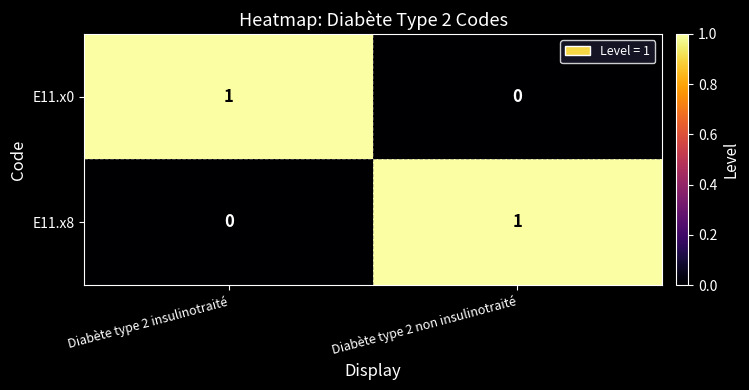

At how many categories does at least one series exceed 0?

2